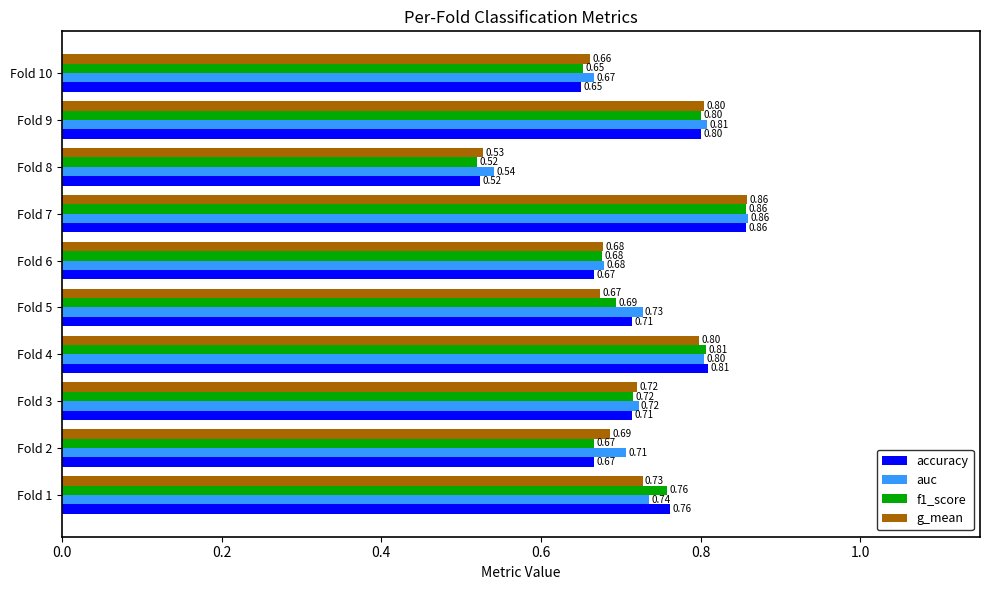

What is the difference between the maximum and second lowest values in the accuracy series?

0.2